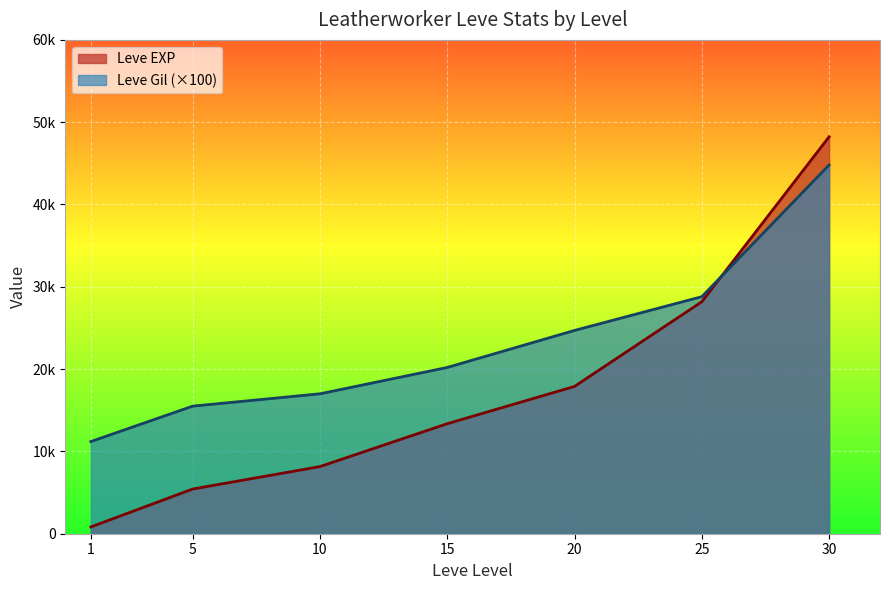

What are all the series names shown in the legend?

Leve EXP, Leve Gil (×100)